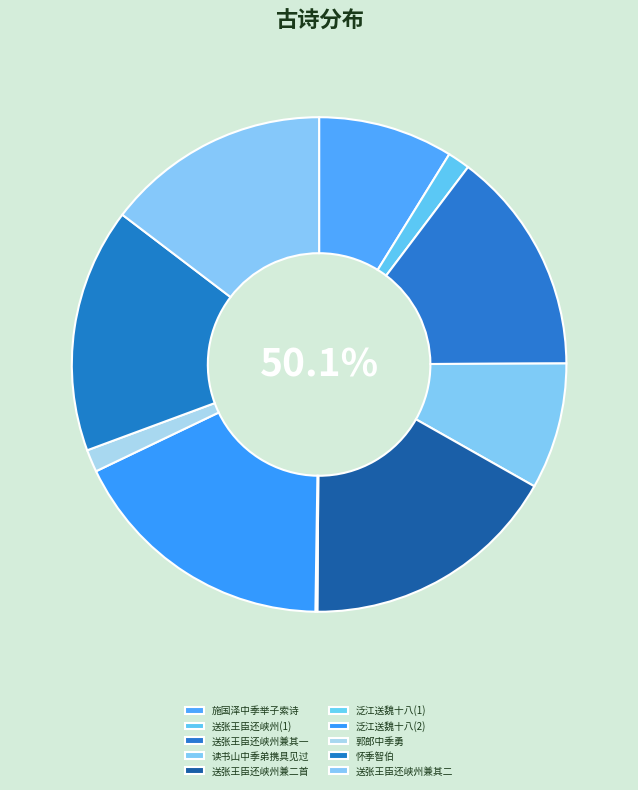

How many segments does this pie chart have?

10